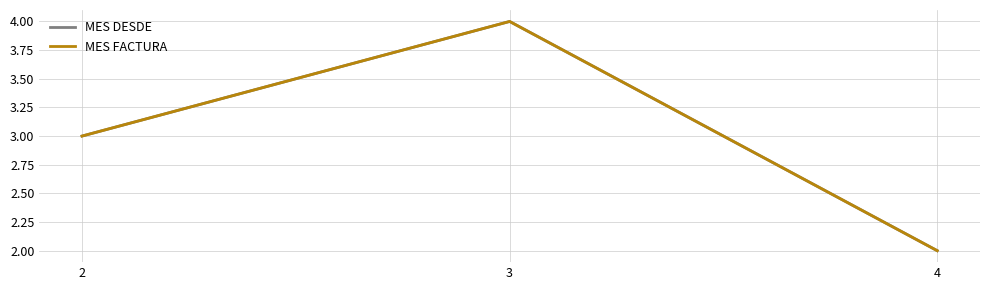

Does the chart display data point markers on the line(s)?

No